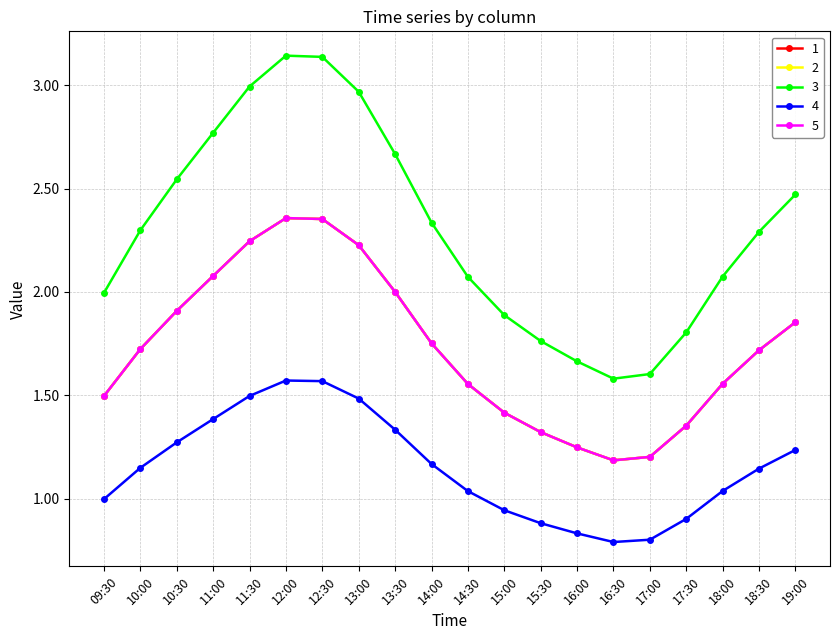

The 3 series shows 1.6 at 16:30. True or false?

True